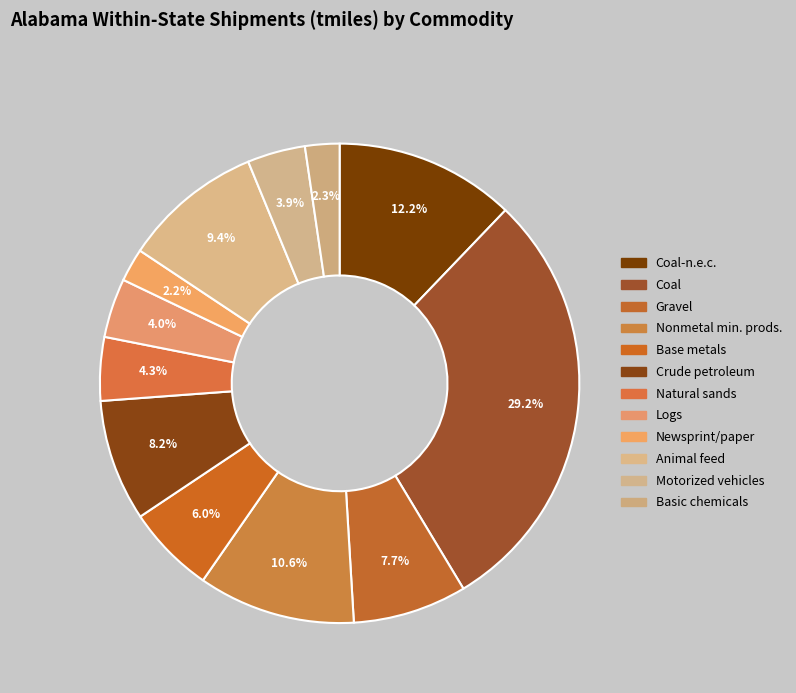

Is there a majority slice in this chart?

No